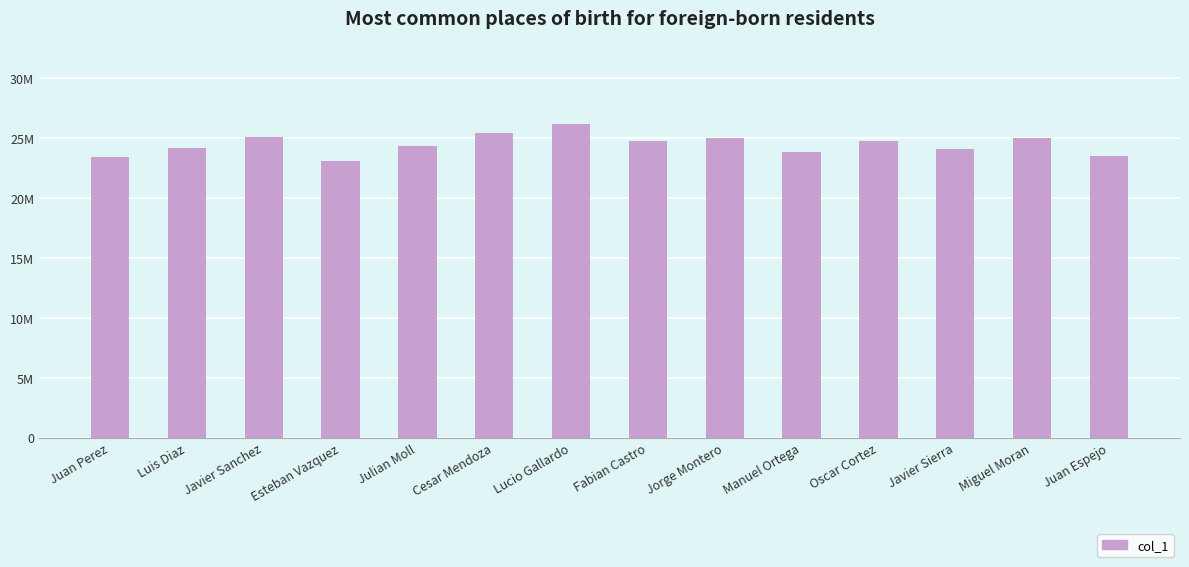

List the labels in order of value, smallest first.

Esteban Vazquez, Juan Perez, Juan Espejo, Manuel Ortega, Javier Sierra, Luis Diaz, Julian Moll, Oscar Cortez, Fabian Castro, Miguel Moran, Jorge Montero, Javier Sanchez, Cesar Mendoza, Lucio Gallardo